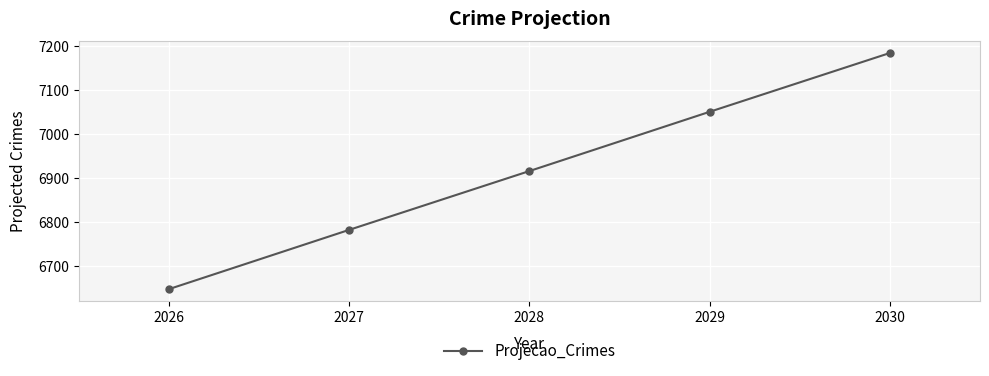

The chart shows a value of 2124 at 2030. True or false?

False